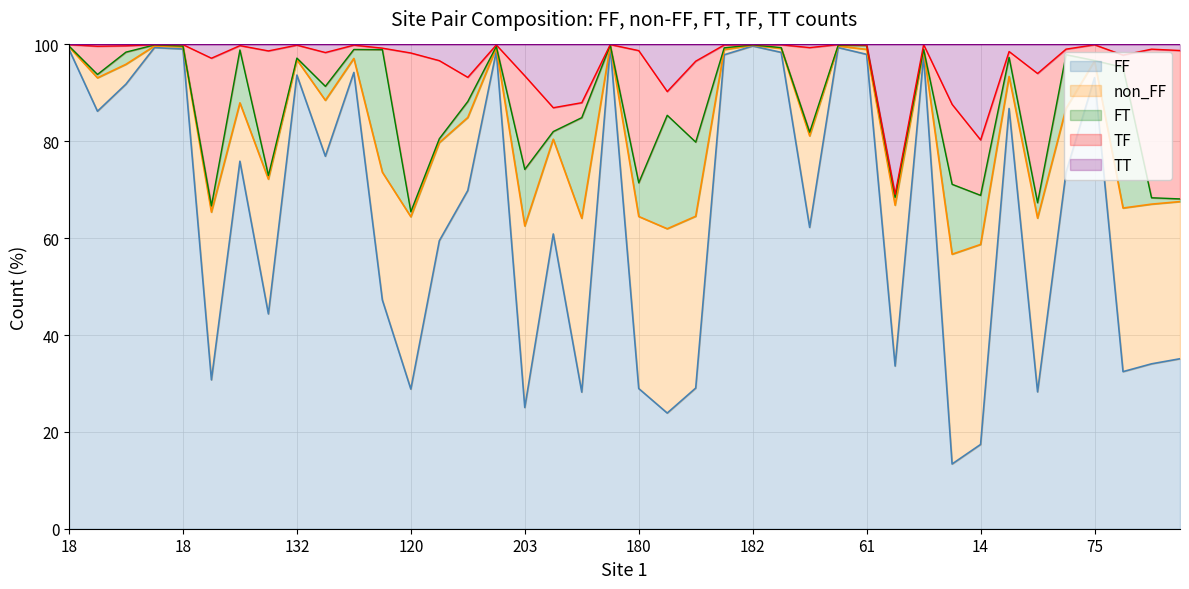

Does the chart display data point markers on the line(s)?

No